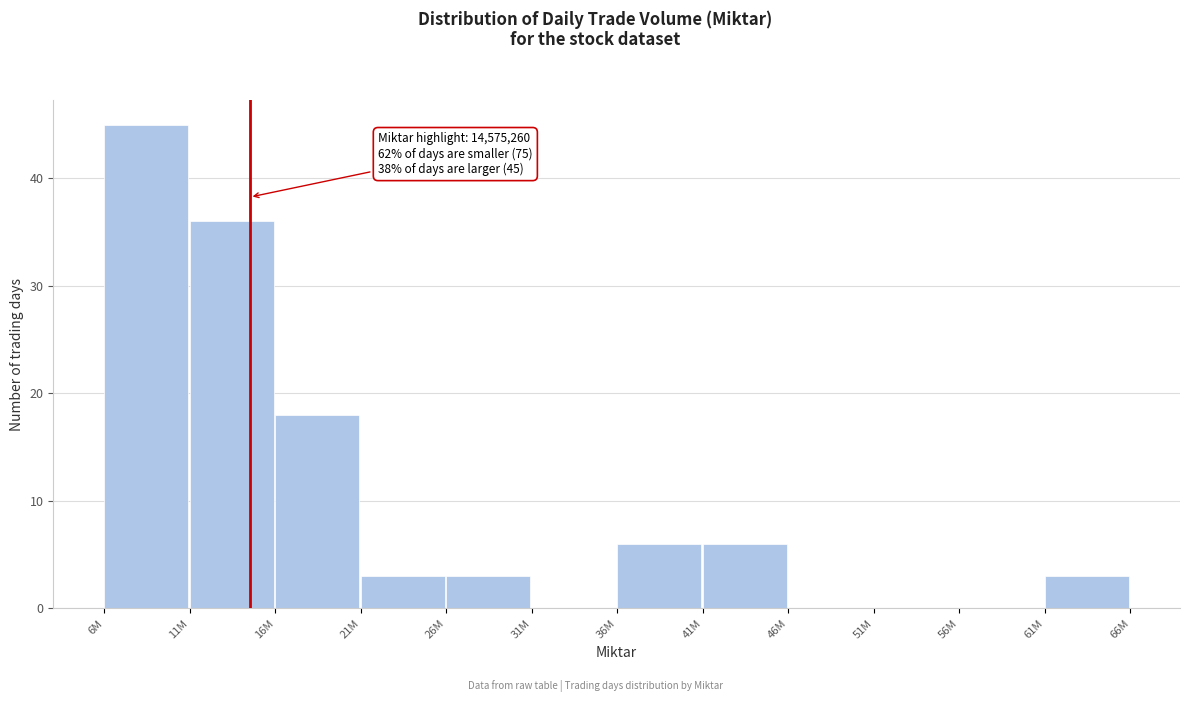

Reading left to right, transcribe all the data shown in this chart.

6M=45	11M=36	16M=18	21M=3	26M=3	31M=0	36M=6	41M=6	46M=0	51M=0	56M=0	61M=3